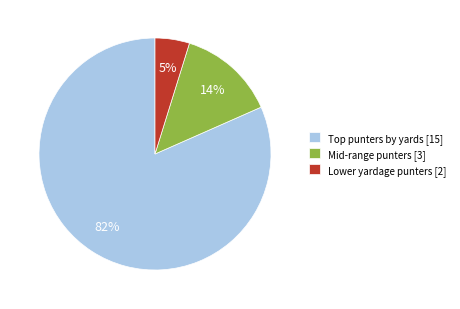

Which slice is the smallest?

Lower yardage punters [2]